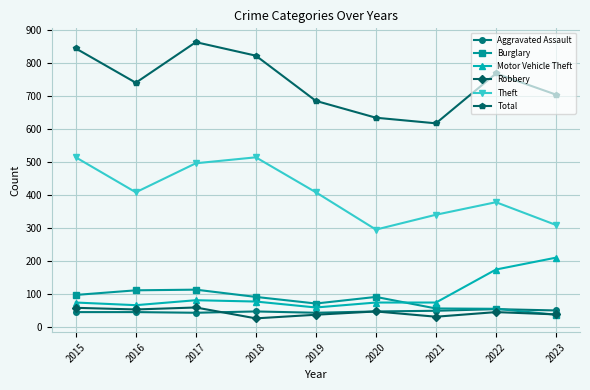

Which label corresponds to the largest value in the chart?

2017